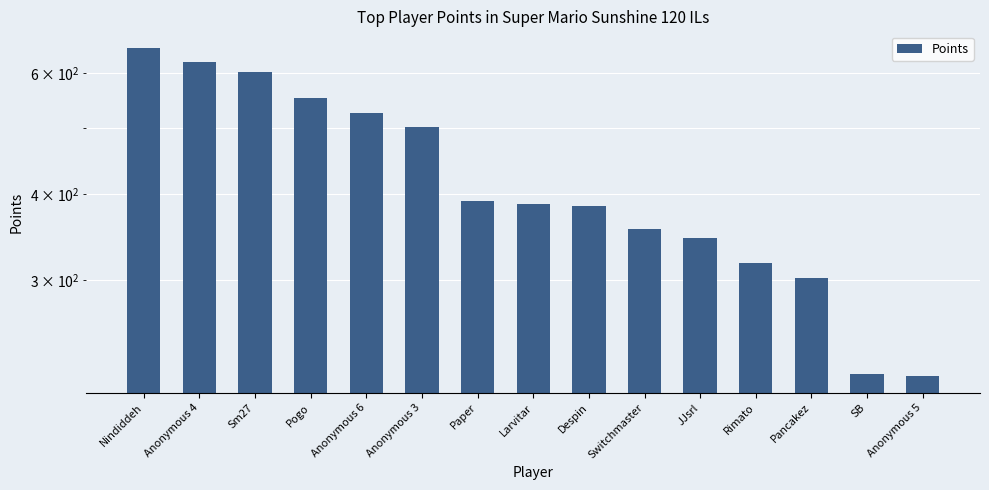

Which has a higher value, JJsrl or Paper?

Paper